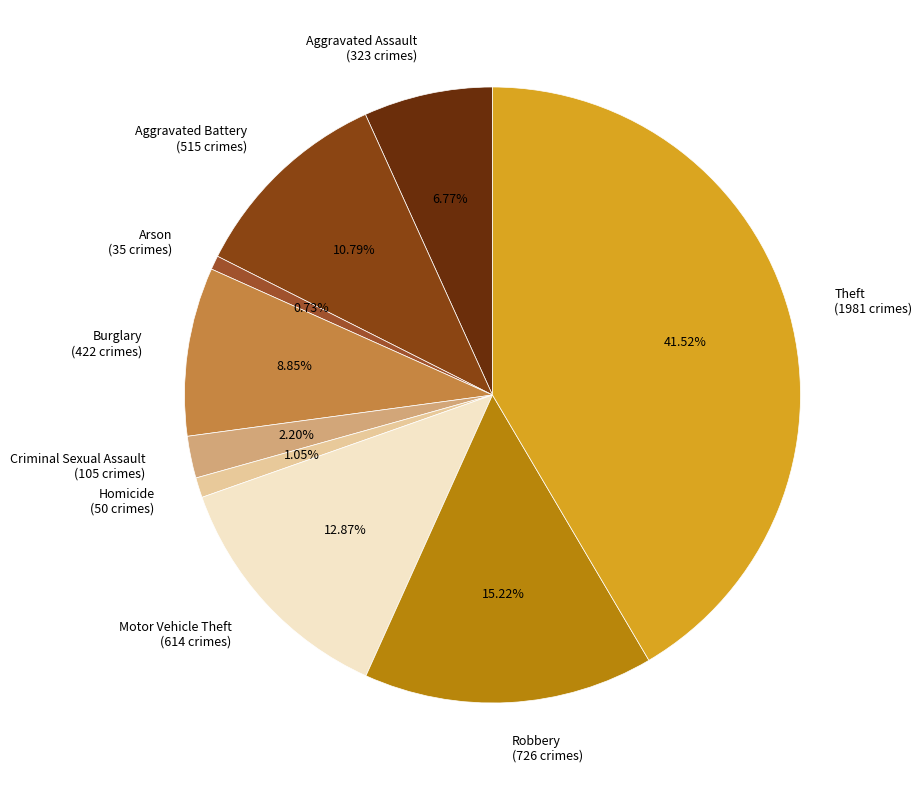

What is the total percentage of Criminal Sexual Assault and Aggravated Assault?

9.0%